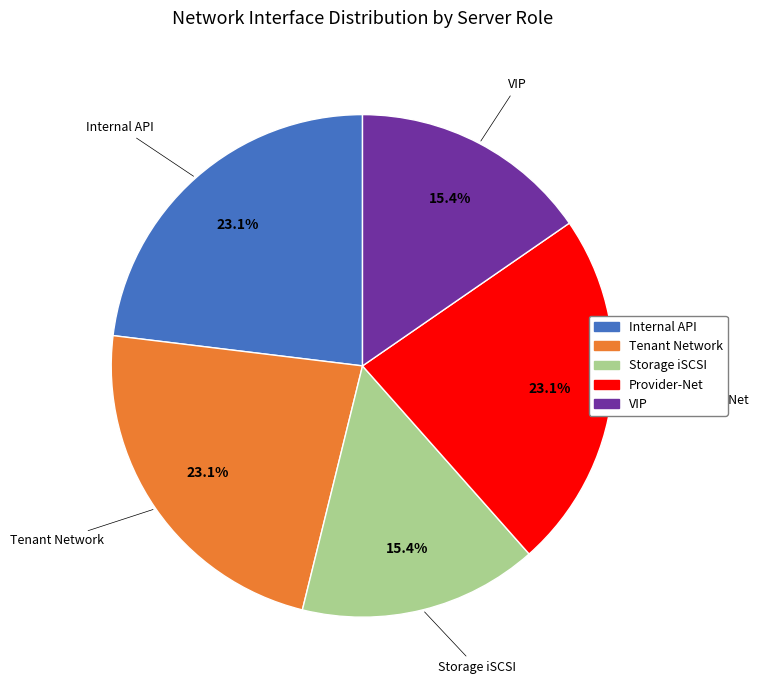

To the nearest percent, what is the average slice percentage?

20%